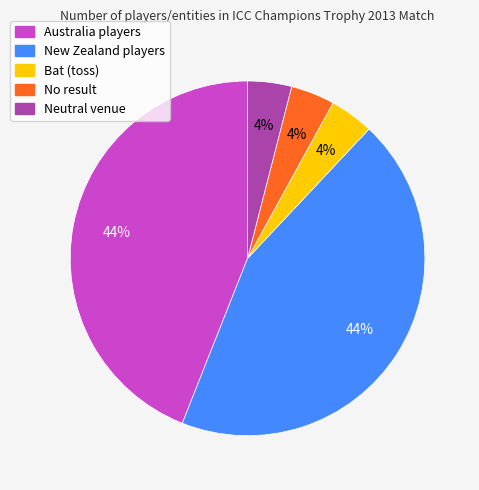

To the nearest percent, what is the difference between the largest and smallest slice percentages?

40%